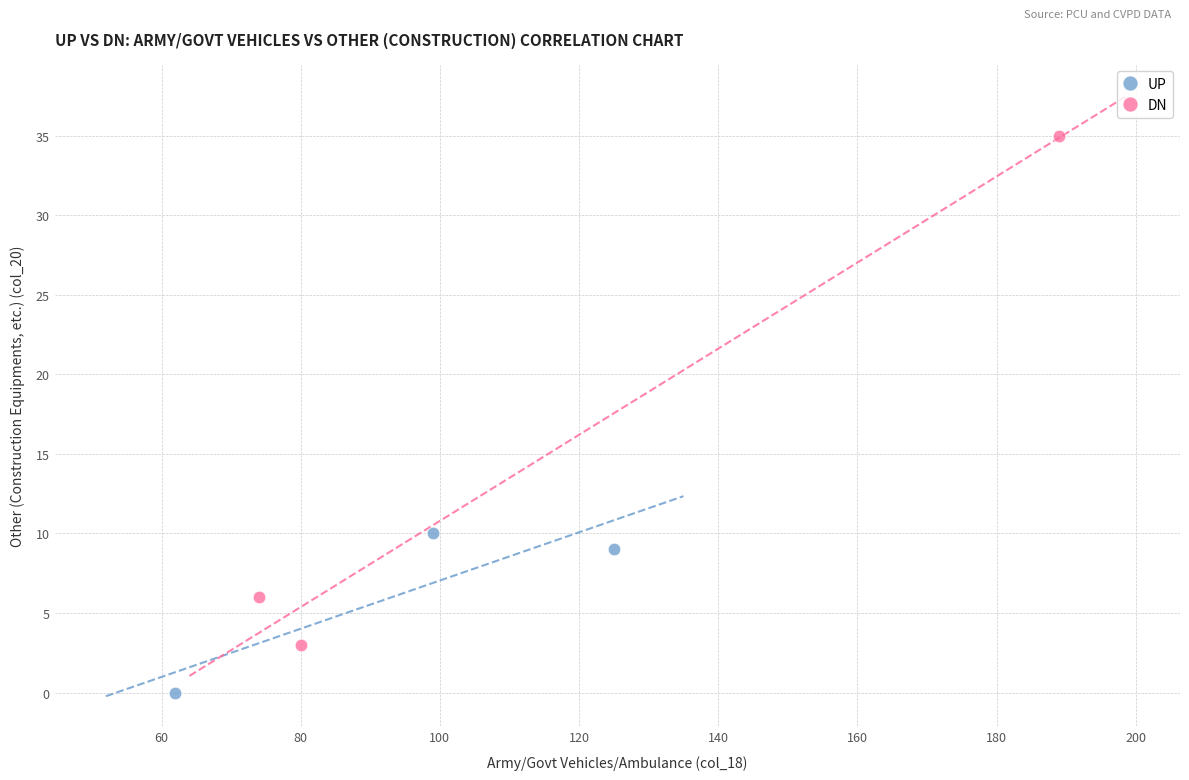

Which series contains the lowest Y value?

UP